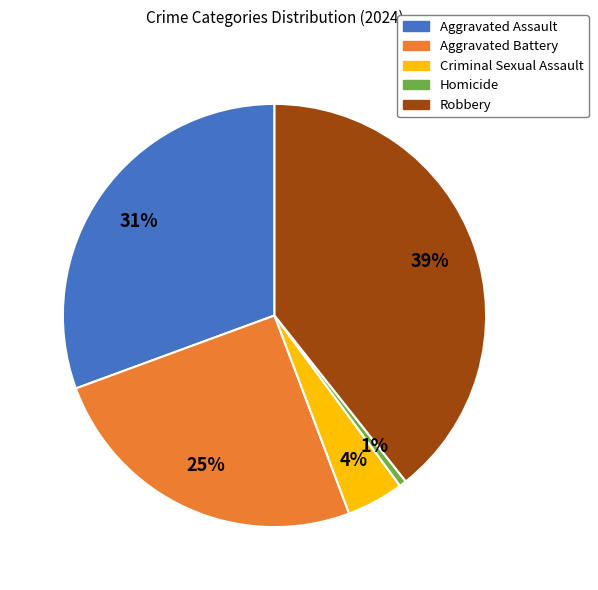

Does Aggravated Battery represent more than half of the total?

No